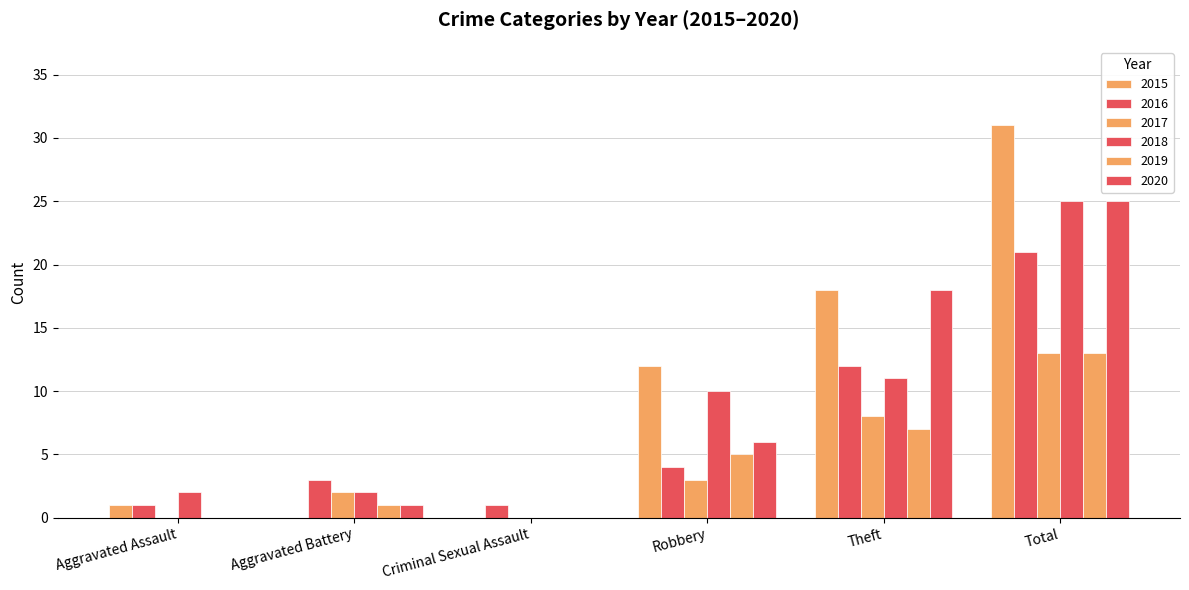

What is the difference between the 2017 values at Theft and Robbery?

5